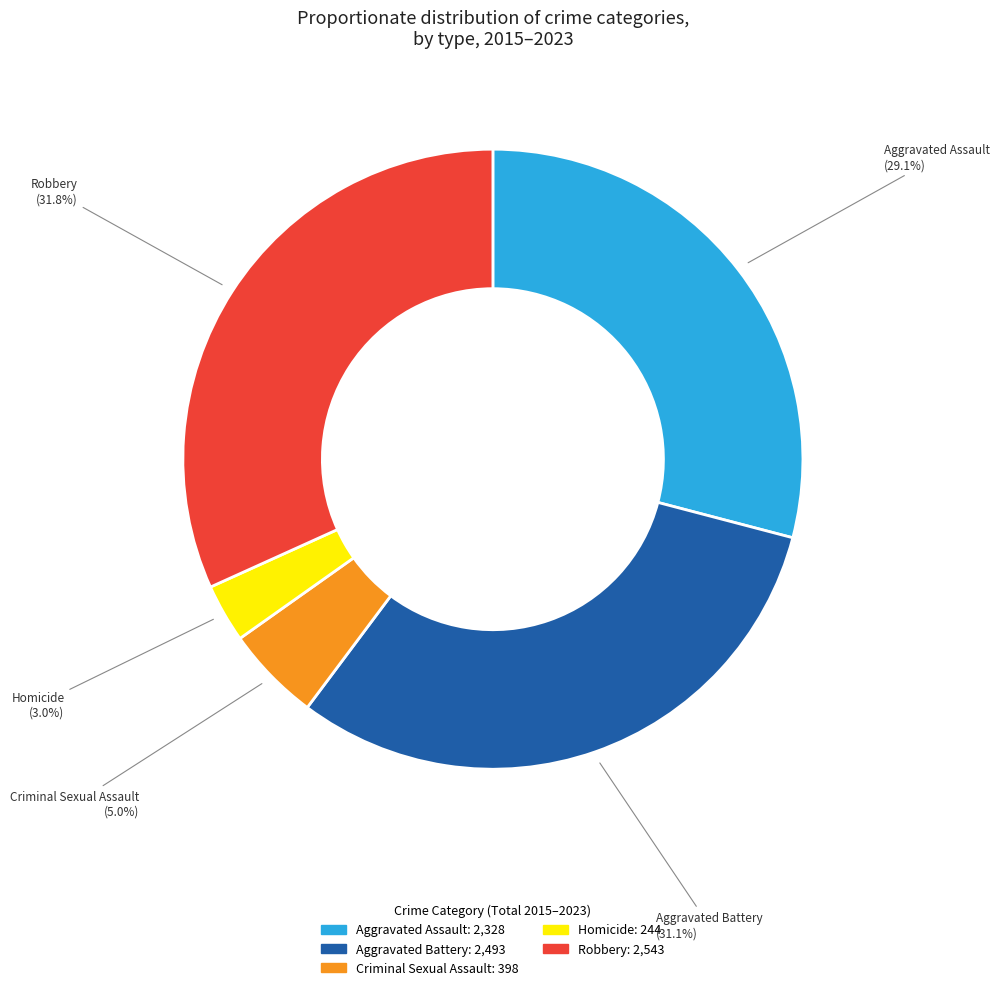

Count the number of slices in the pie.

5